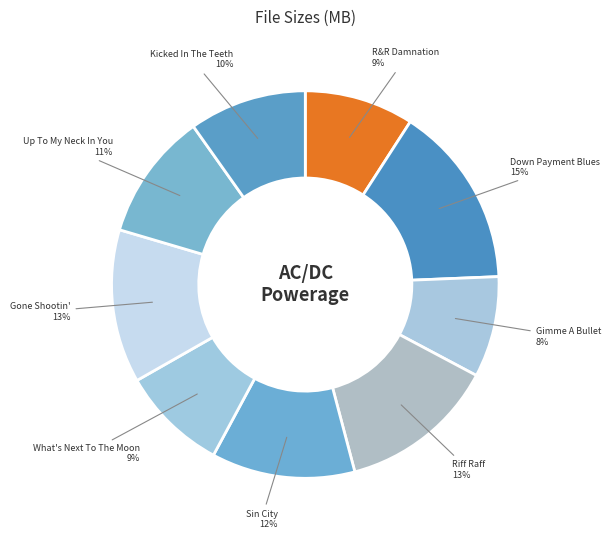

How many segments does this pie chart have?

9